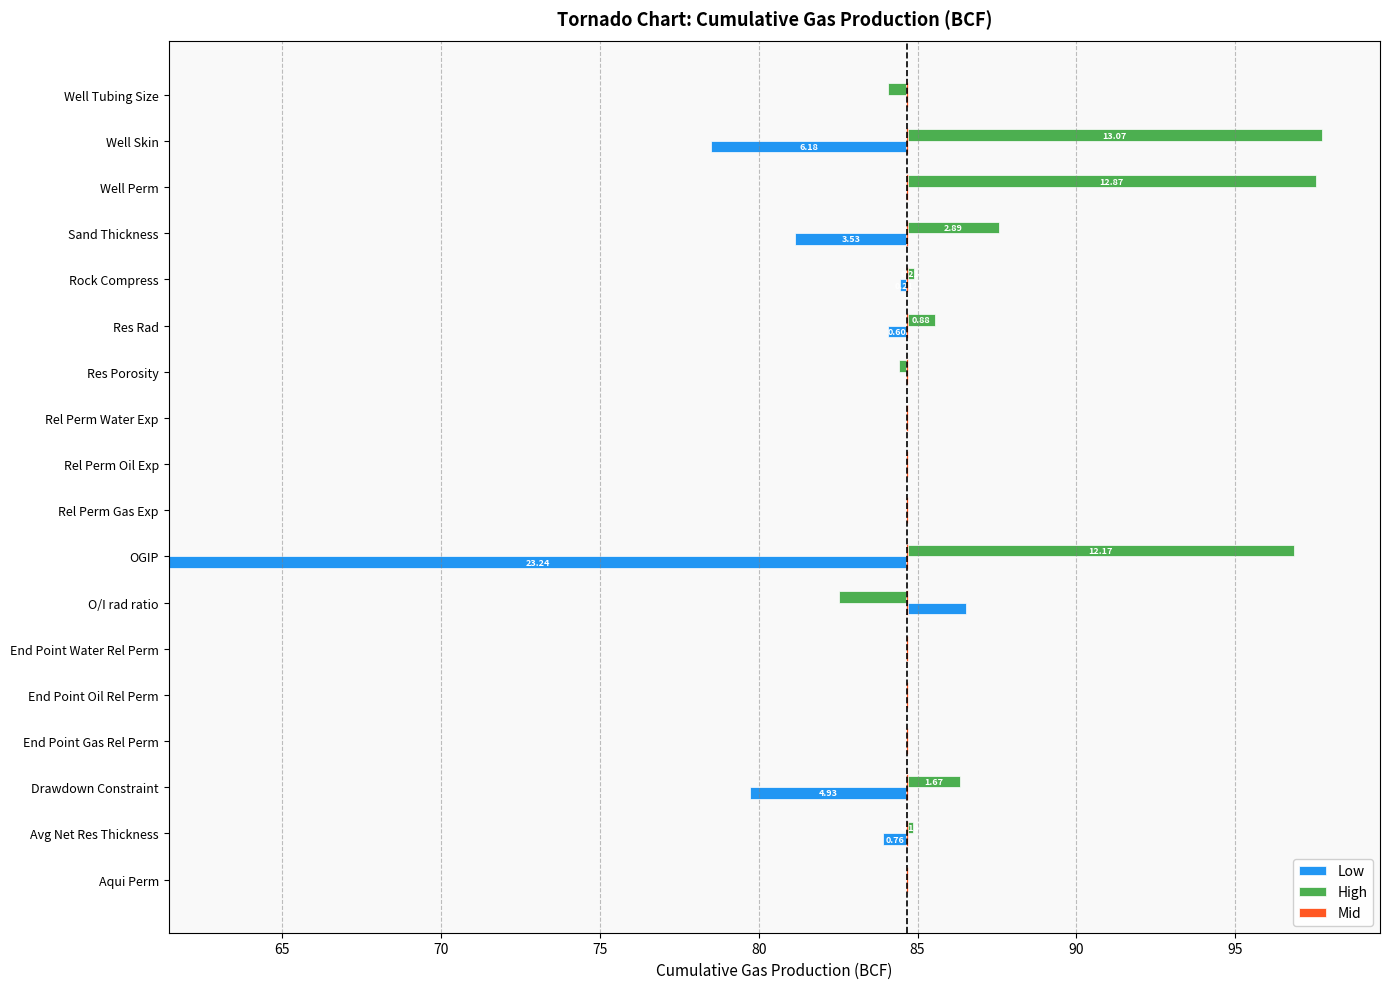

What is the maximum value for Low?

23.2